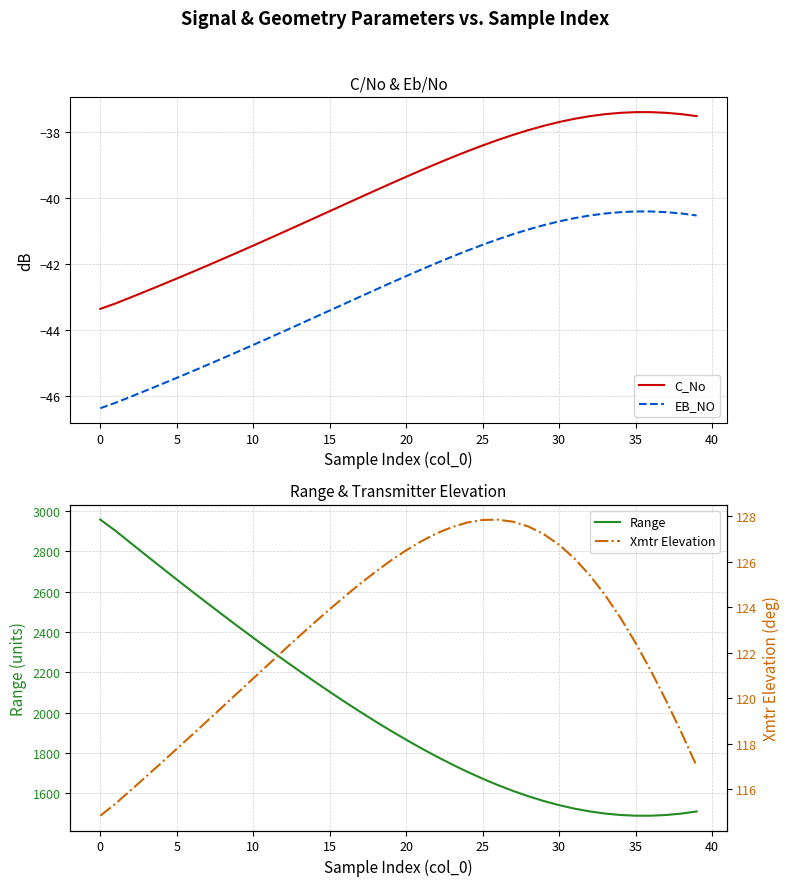

True or false: EB_NO and C_No cross at least once.

False